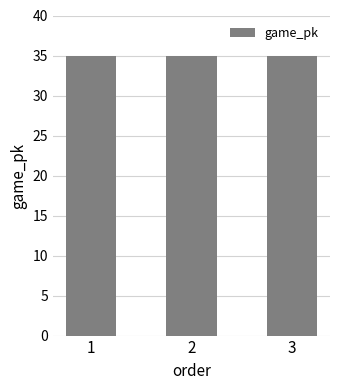

What is the sum of all values?

105.0